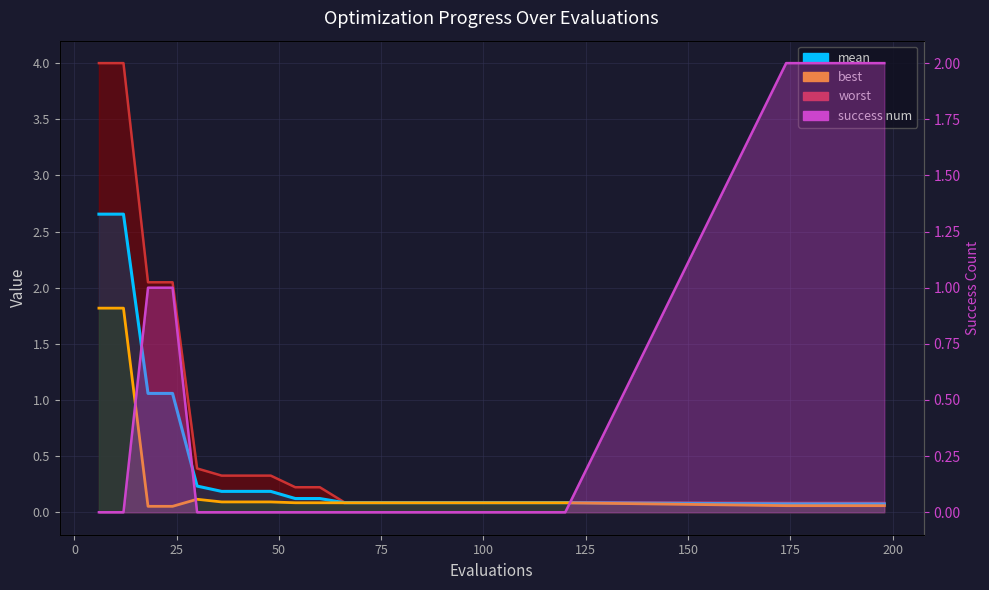

What is the value of the mean point at the 21st from the left?

0.1